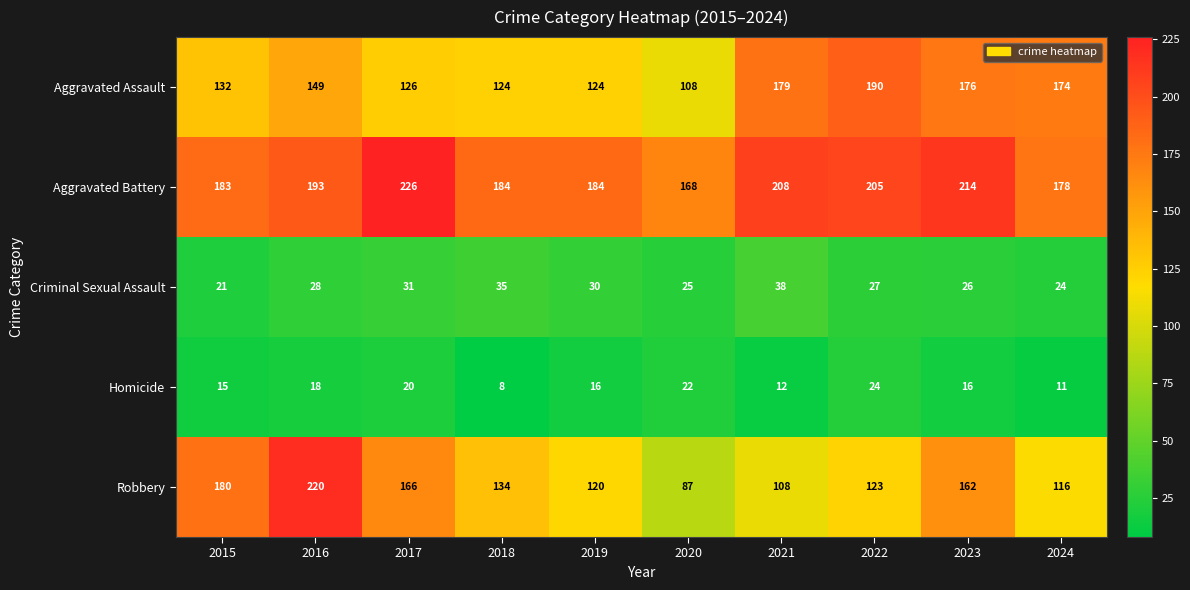

What is the total value across all series at 2015?

531